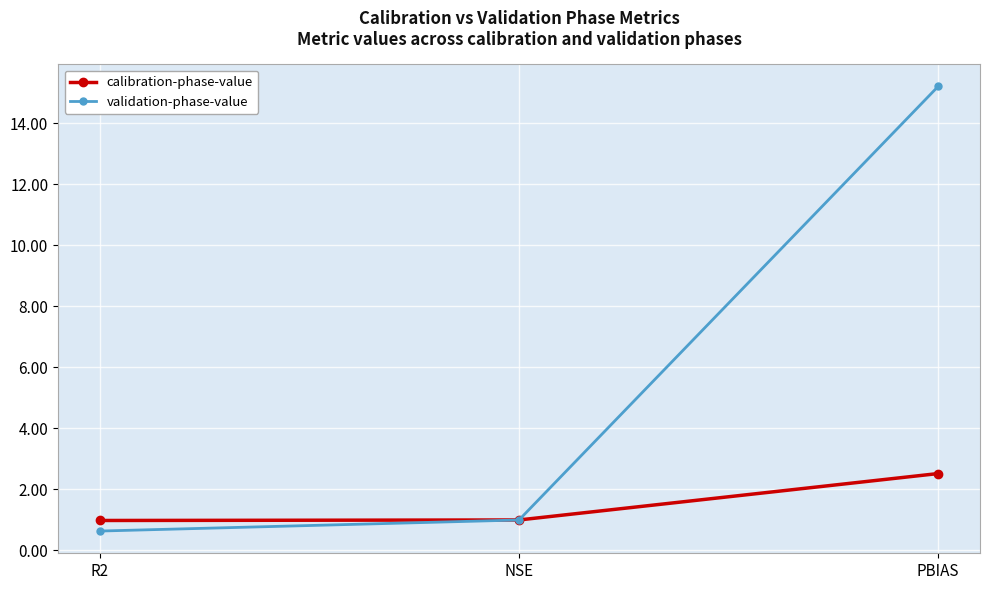

Reading left to right, transcribe all the data shown in this chart.

calibration-phase-value: 1.0	1.0	2.5
validation-phase-value: 0.6	1.0	15.2